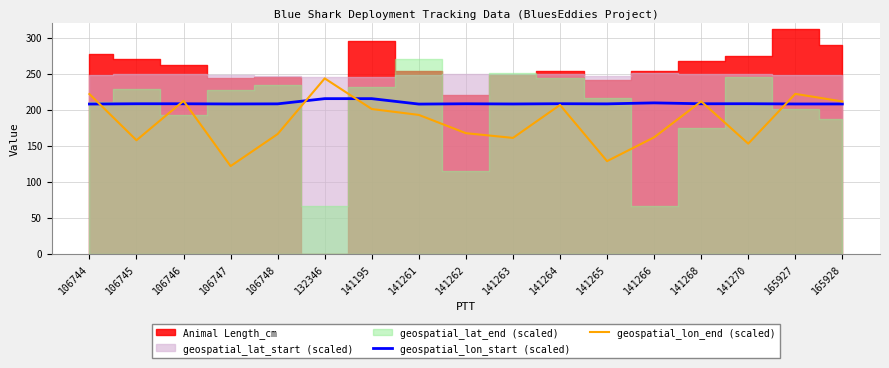

At which label does geospatial_lon_start (scaled) reach its peak?

132346